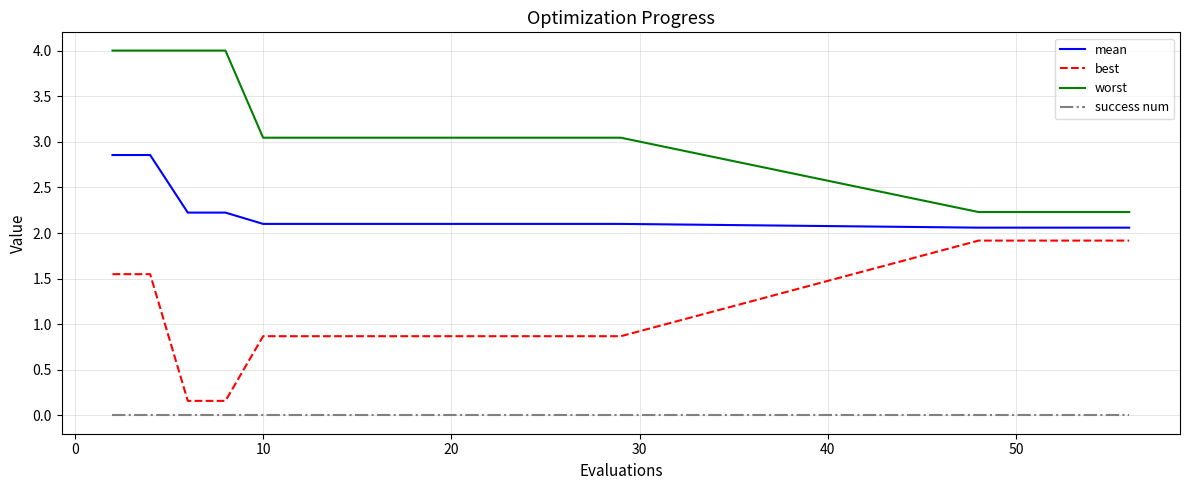

True or false: success num and worst cross at least once.

False